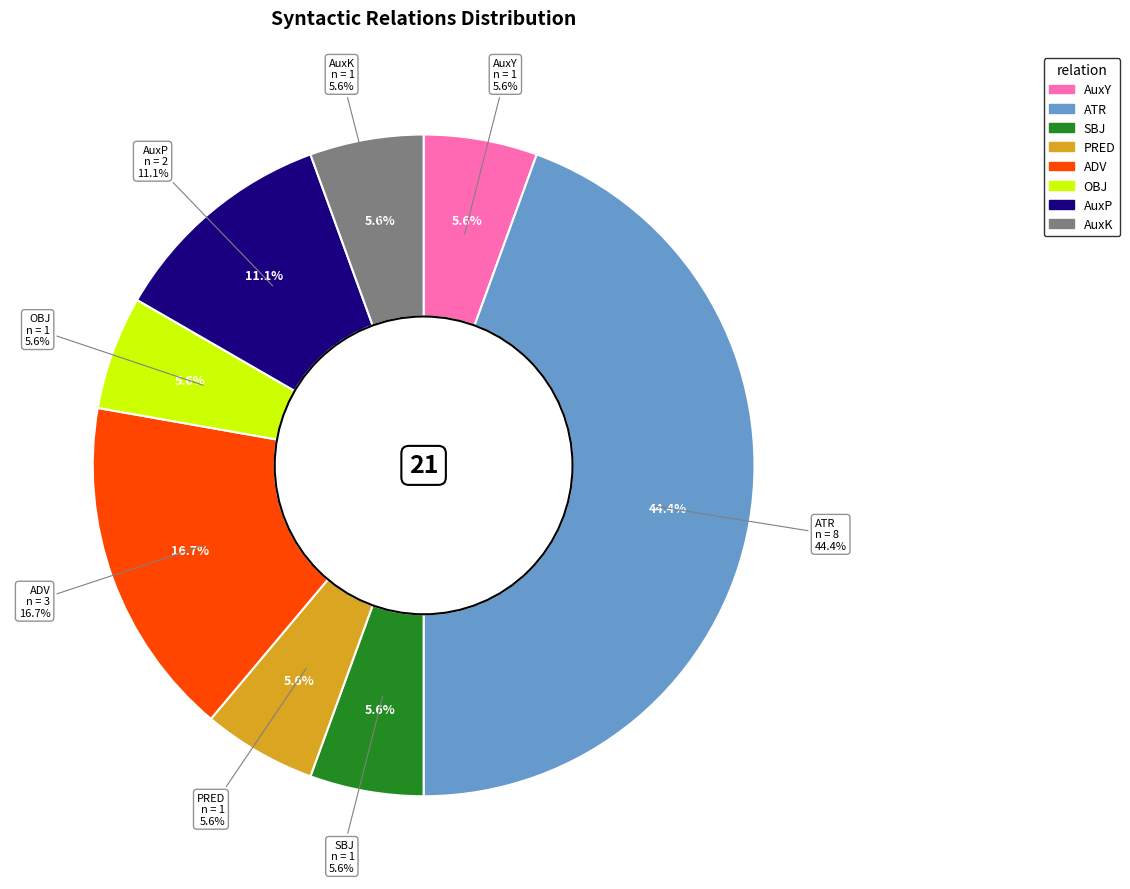

Is there a majority slice in this chart?

No